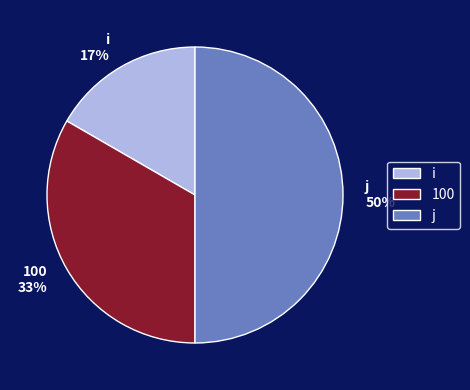

Does i represent more than half of the total?

No